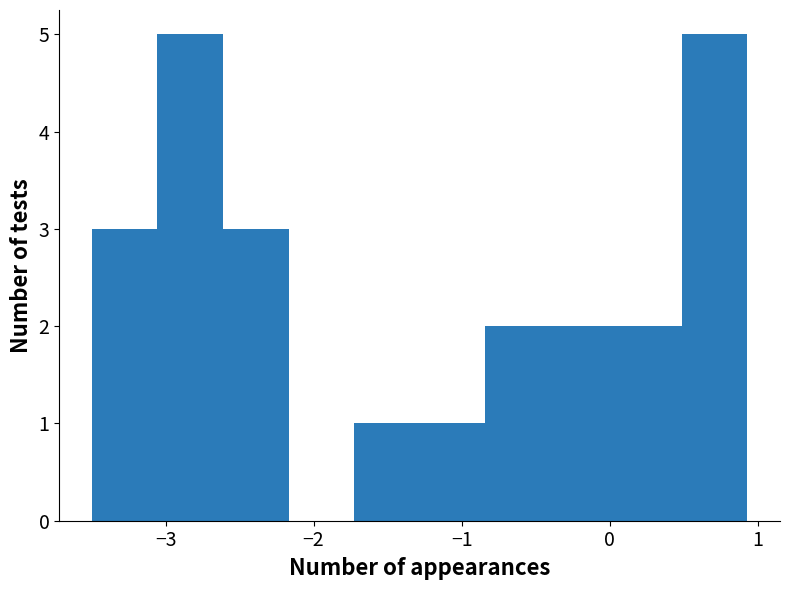

What is the height of the bar covering -1.3 to -0.8 on the x-axis? Neither the bar edges nor the heights are printed on the chart, so give them approximately, as read against the axes.

1